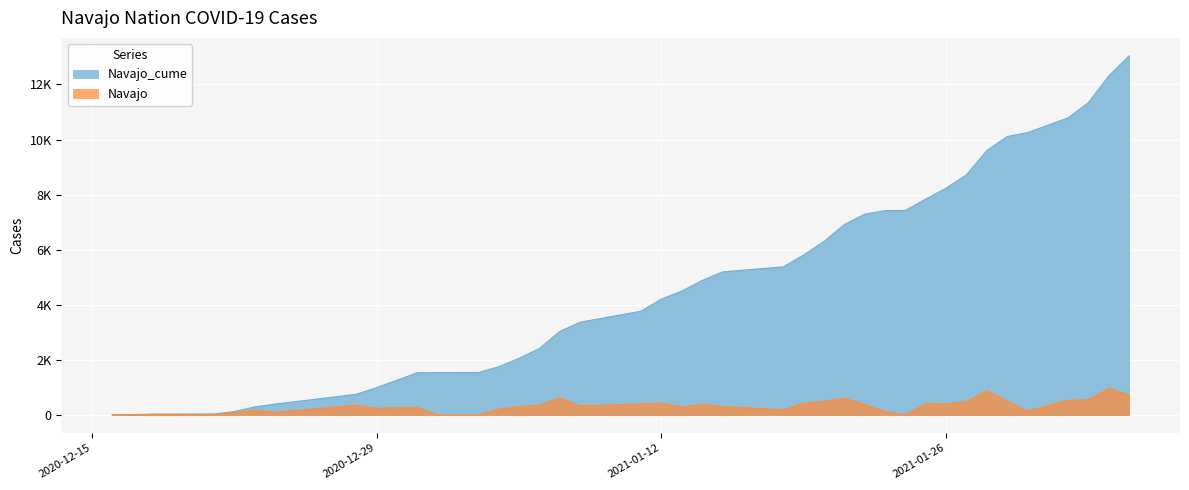

Reading right to left, what are all the values shown in this chart?

Navajo_cume: 13038	12308	11343	10786	10251	10109	9597	8716	8236	7839	7425	7419	7292	6914	6302	5810	5378	5193	4880	4498	4207	3767	3367	3030	2411	2056	1751	1539	1538	1534	1261	993	751	394	293	125	37	32	12	4
Navajo: 730	965	557	535	142	512	881	480	397	414	6	127	378	612	492	432	185	313	382	291	440	400	337	619	355	305	212	1	4	273	268	242	357	101	168	88	5	20	8	0